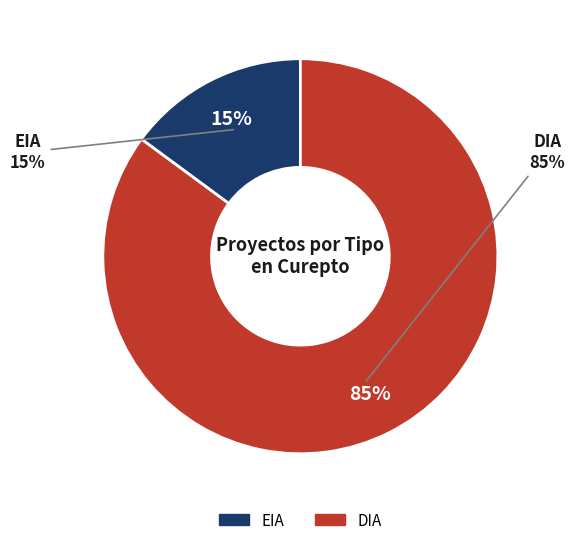

To the nearest percent, what is the difference between the largest and smallest slice percentages?

70%